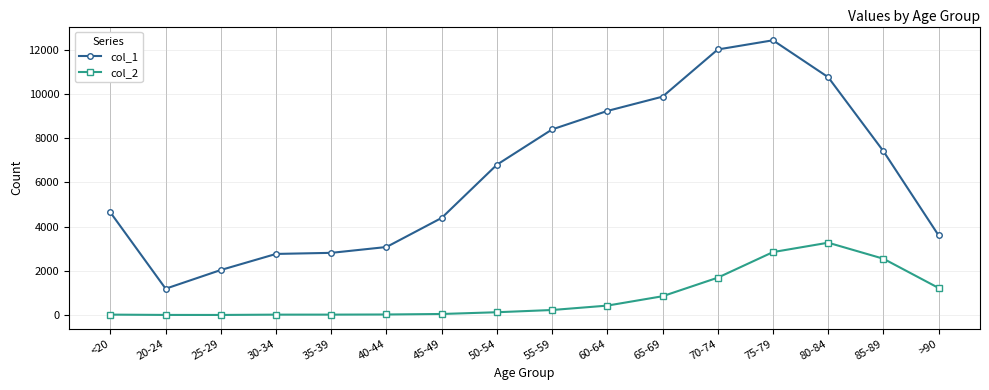

At which category does col_1 reach its first local valley?

20-24